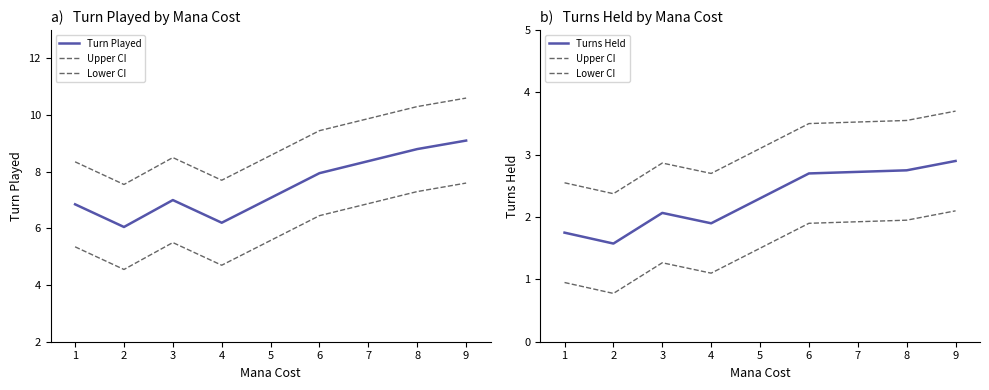

True or false: Turn Played and Upper CI cross at least once.

False